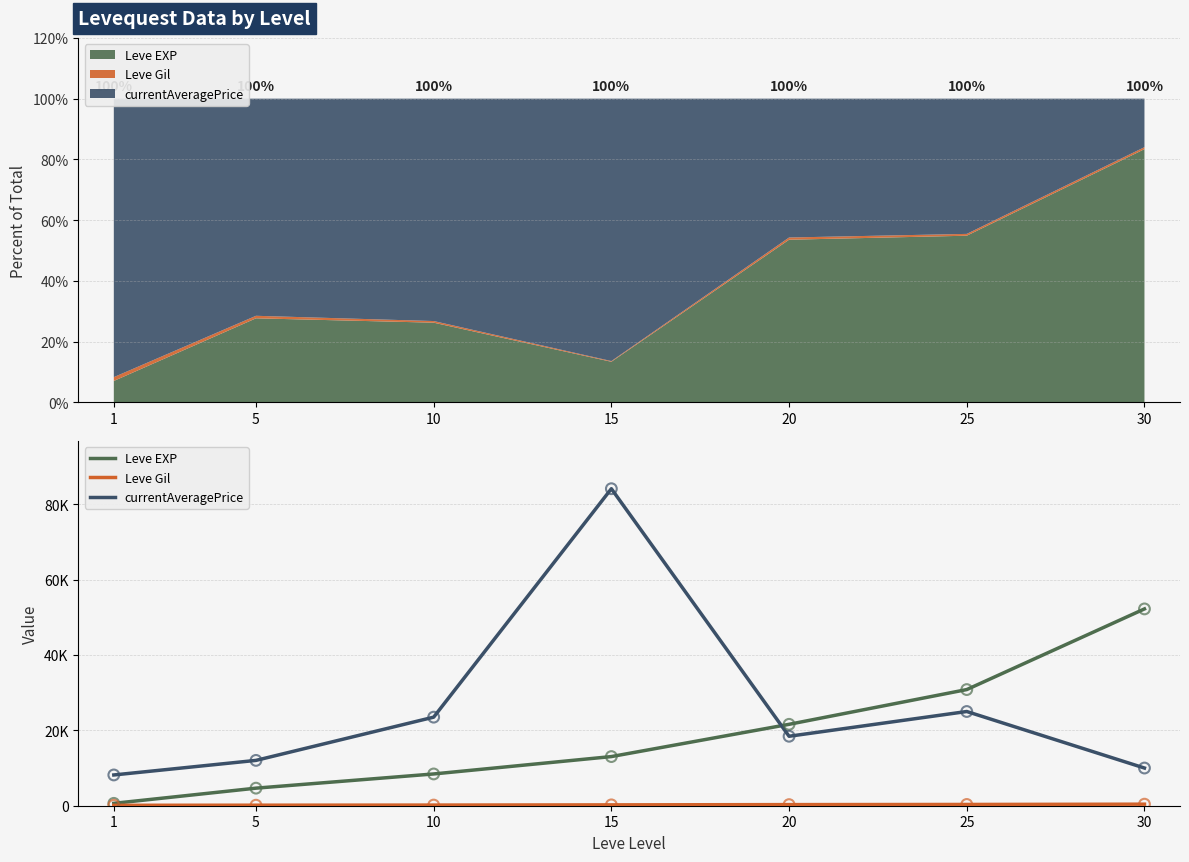

Is the value of Leve Gil at 20 greater than the value of Leve EXP at 1?

No